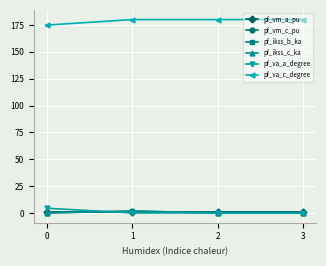

How many values in the pf_ikss_b_ka series exceed 0?

1